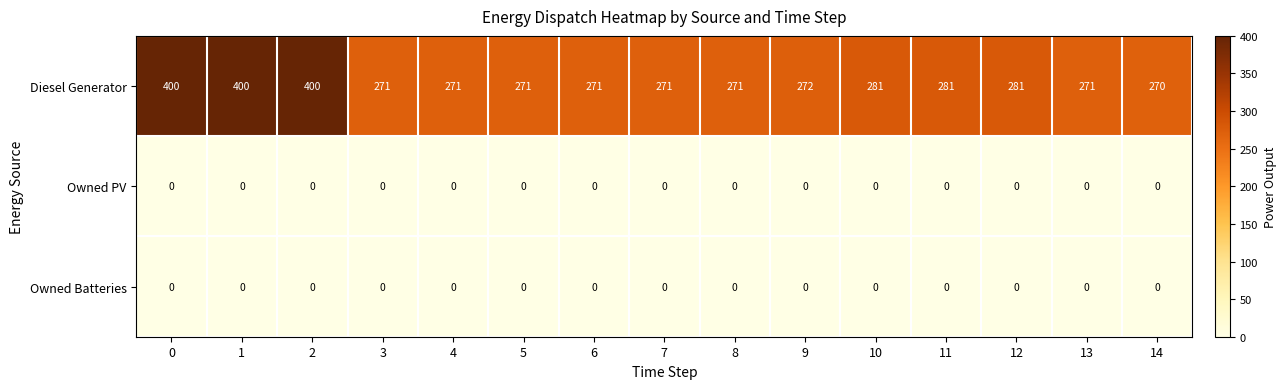

What is the maximum value shown in the chart?

400